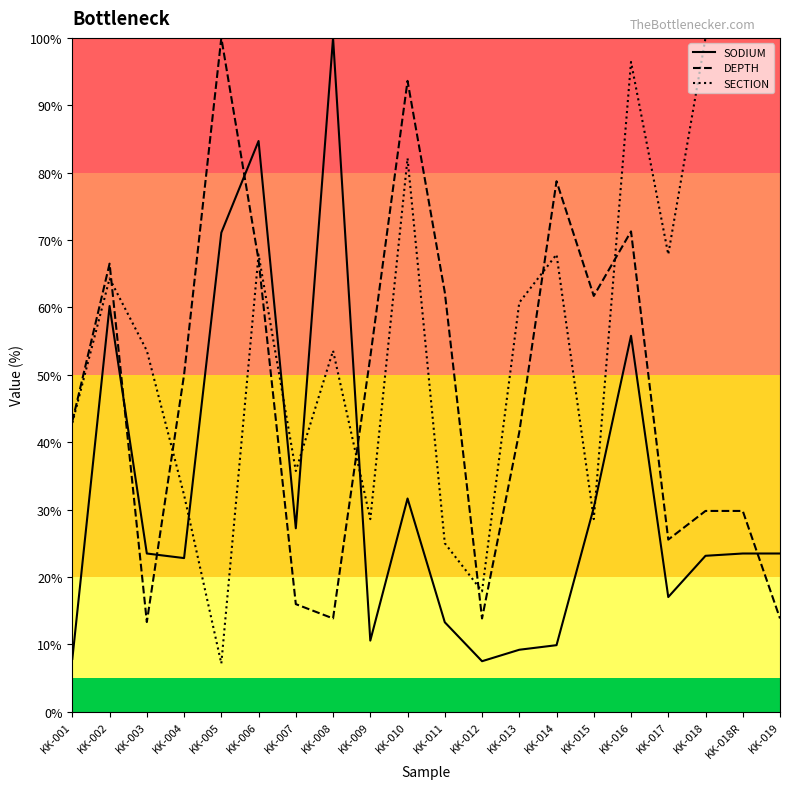

Where is the first local maximum for DEPTH?

KK-002